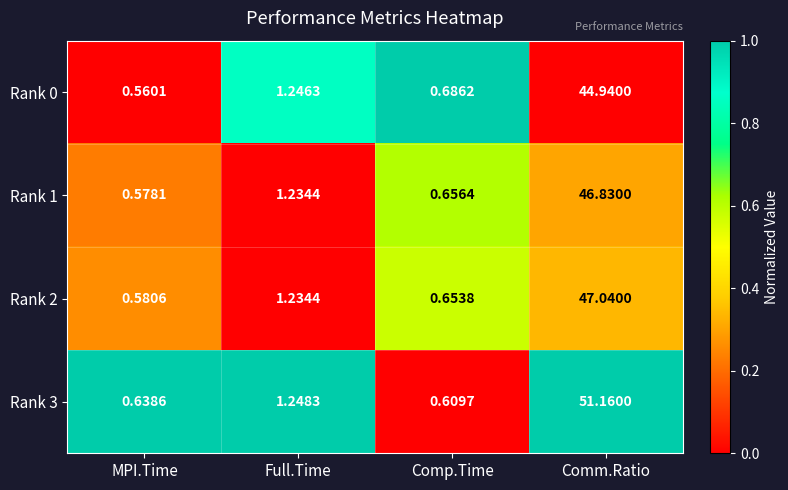

At which category is the sum across all series the highest?

Comm.Ratio